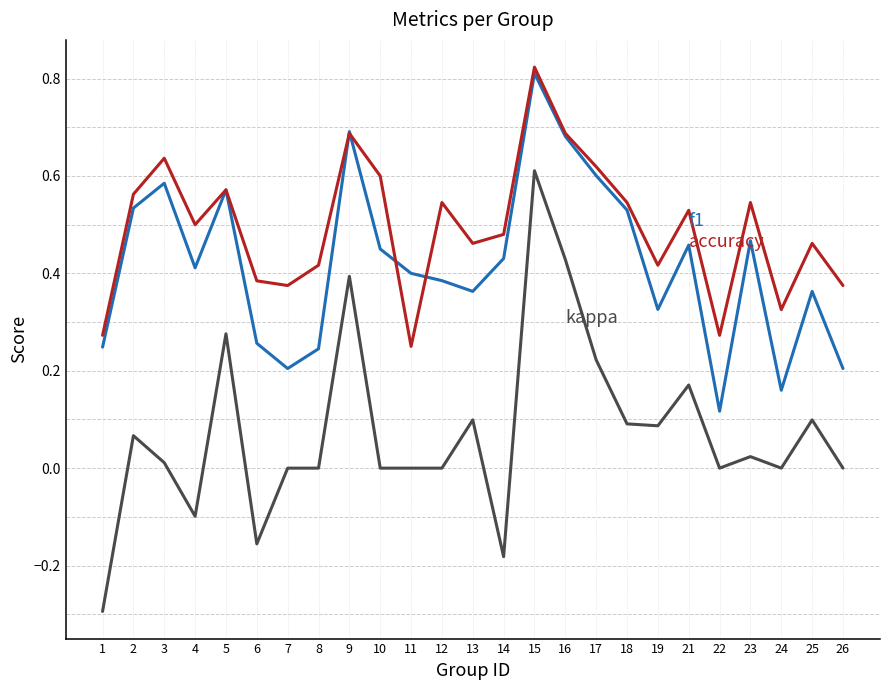

At which category is the sum across all series the highest?

15